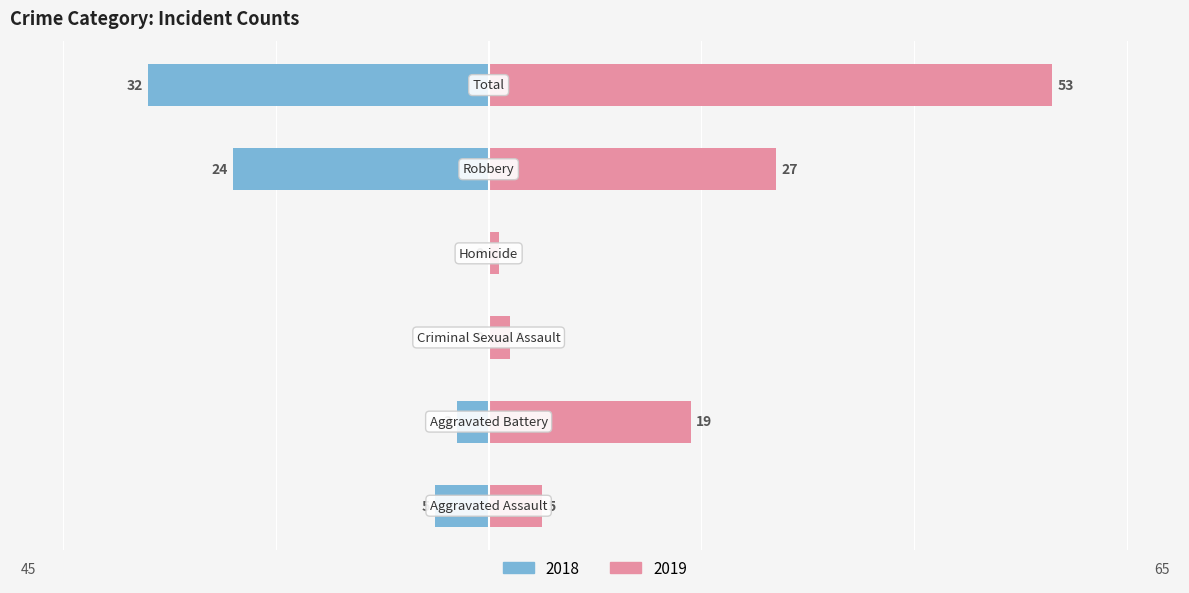

Is the value of Left at Criminal Sexual Assault greater than the value of Right at Criminal Sexual Assault?

No